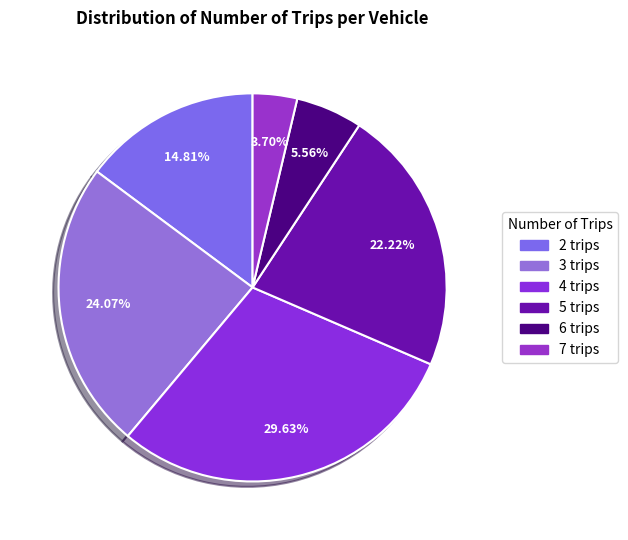

To the nearest percent, what is the combined percentage of 2 trips and 3 trips?

39%